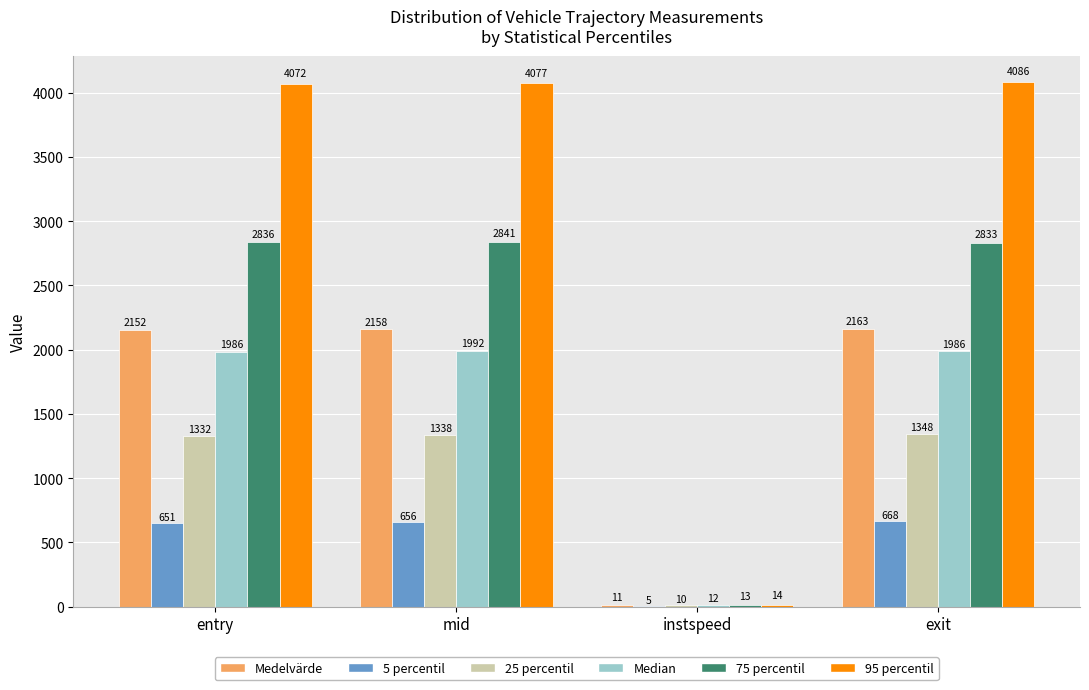

What value does the 95 percentil series have at mid?

4077.3